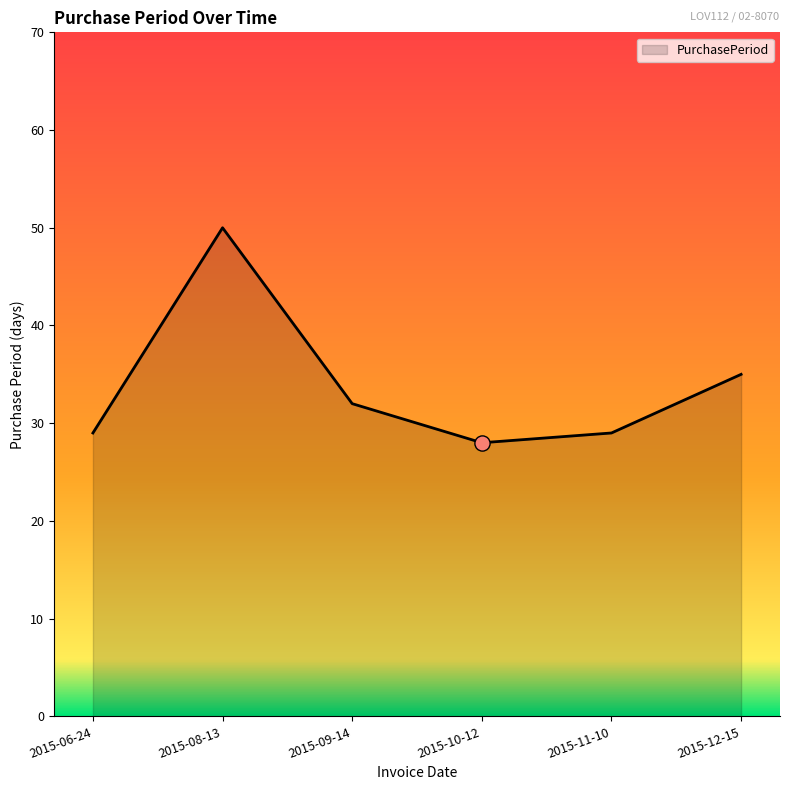

What is the change in value from 2015-08-13 to 2015-11-10?

-21